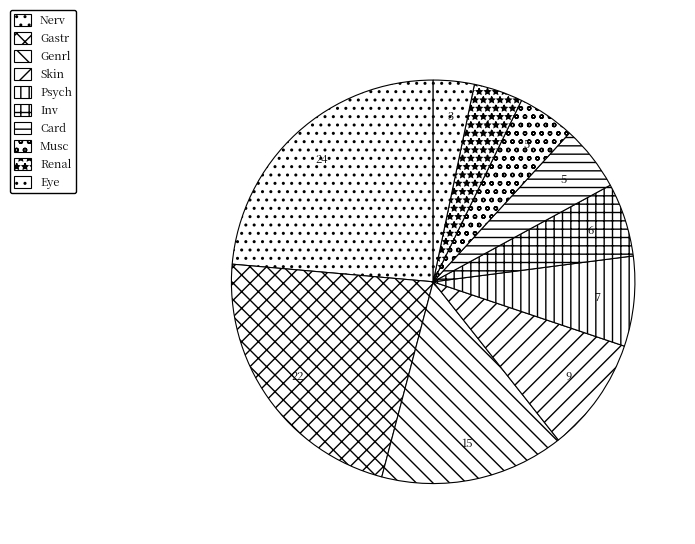

True or false: Psych accounts for 1% of the total.

False